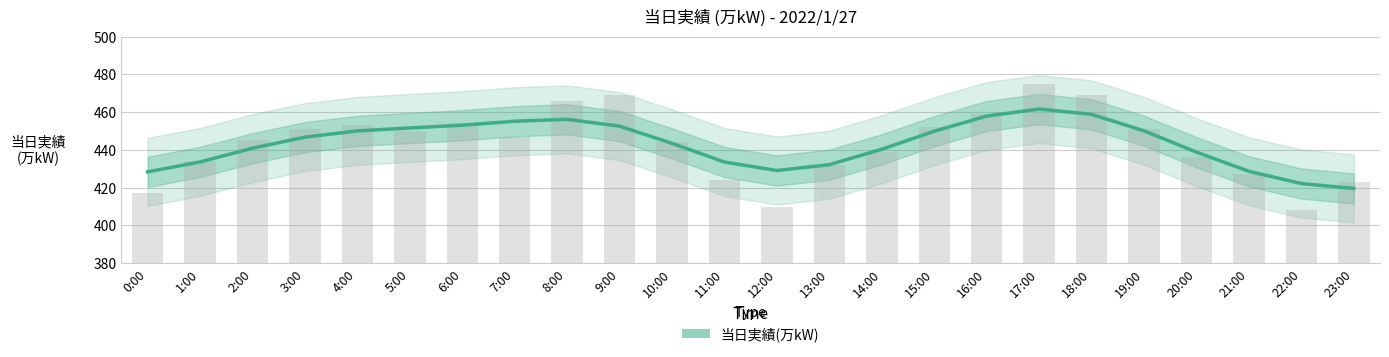

Which label corresponds to the smallest value in the chart?

23:00